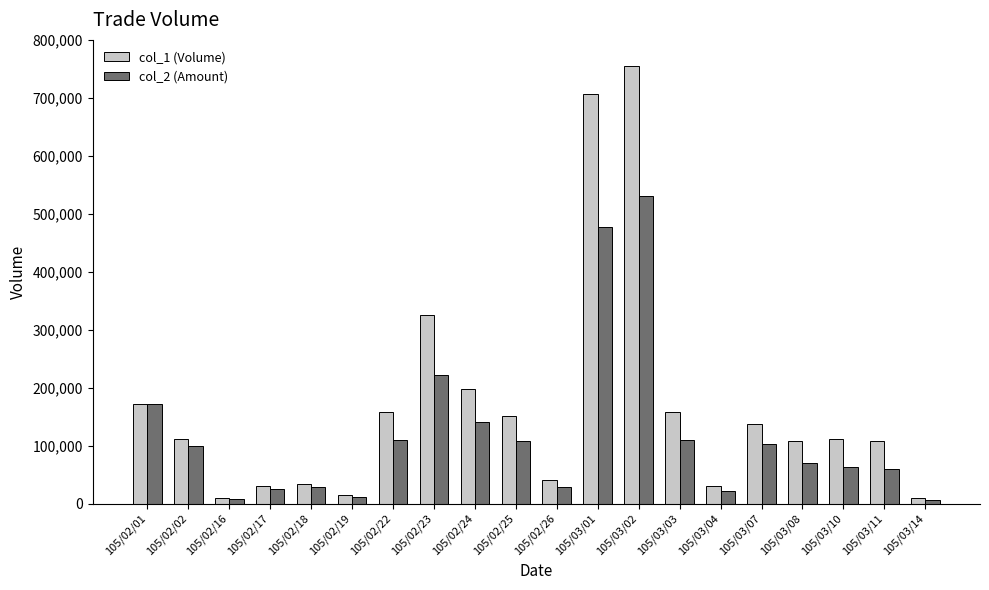

Where does the col_2 (Amount) series first go above 98790?

105/02/01